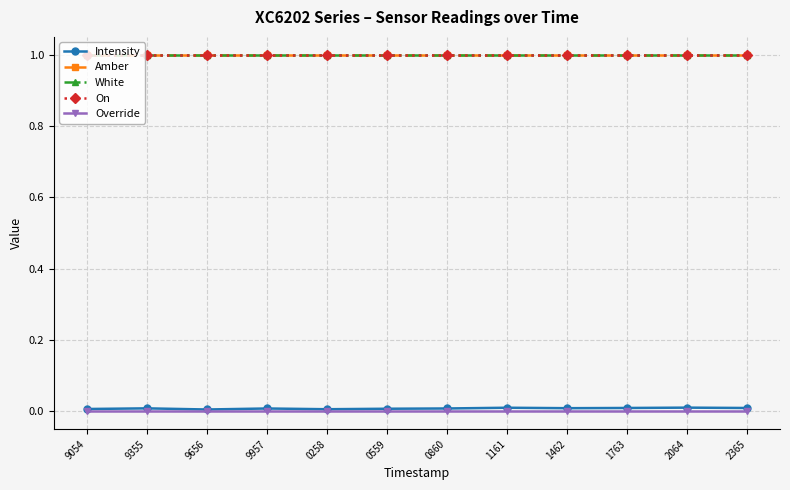

The value of White at 0559 is 1.0. True or false?

True